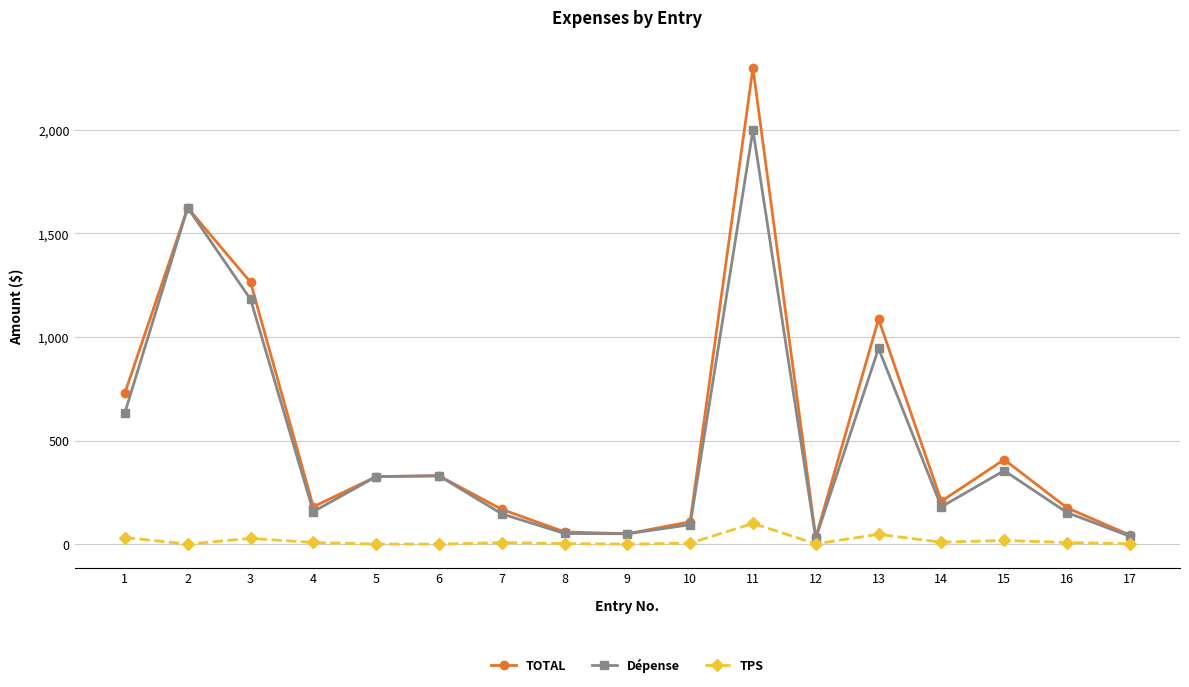

How many values in the Dépense series are below 180?

8